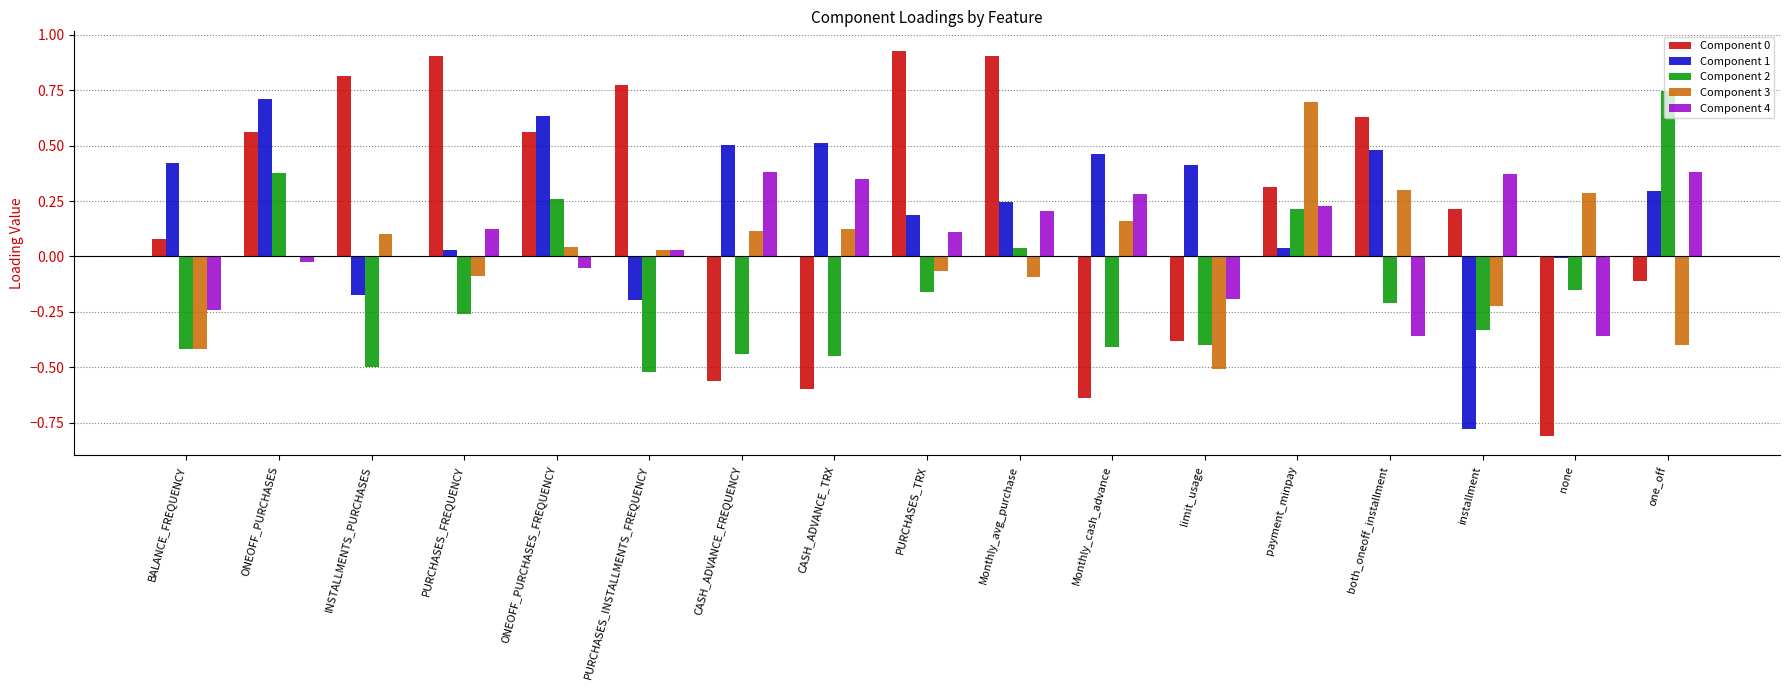

Does the chart contain stacked bars?

No